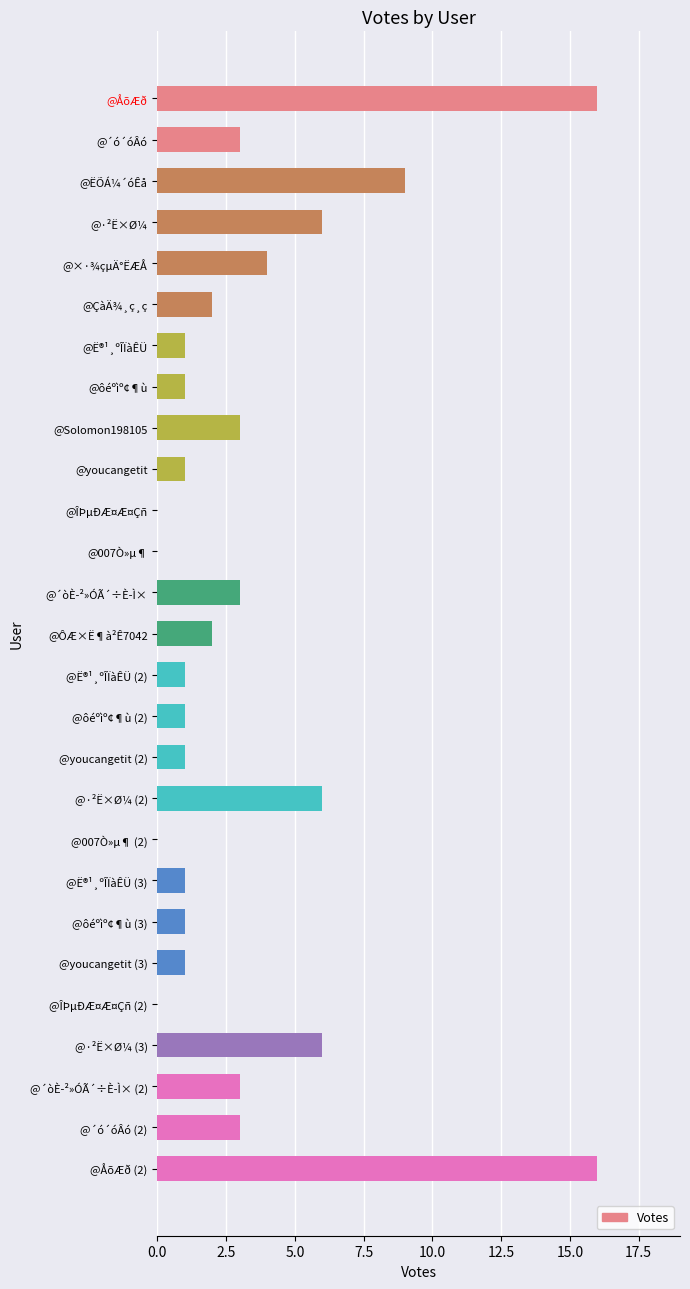

Reading bottom to top, extract all data points from this chart.

@ÅõÆð (2)=16	@´ó´óÂó (2)=3	@´òÈ­²»ÓÃ´÷È­Ì× (2)=3	@·²Ë×Ø¼ (3)=6	@ÎÞµÐÆ¤Æ¤Çñ (2)=0	@youcangetit (3)=1	@ôéºìº¢¶ù (3)=1	@Ë®¹¸ºÎÏàÊÜ (3)=1	@007Ò»µ¶ (2)=0	@·²Ë×Ø¼ (2)=6	@youcangetit (2)=1	@ôéºìº¢¶ù (2)=1	@Ë®¹¸ºÎÏàÊÜ (2)=1	@ÔÆ×Ë¶à²Ê7042=2	@´òÈ­²»ÓÃ´÷È­Ì×=3	@007Ò»µ¶=0	@ÎÞµÐÆ¤Æ¤Çñ=0	@youcangetit=1	@Solomon198105=3	@ôéºìº¢¶ù=1	@Ë®¹¸ºÎÏàÊÜ=1	@ÇàÄ¾¸ç¸ç=2	@×·¾çµÄ°ËÆÅ=4	@·²Ë×Ø¼=6	@ËÕÁ¼´óÊå=9	@´ó´óÂó=3	@ÅõÆð=16